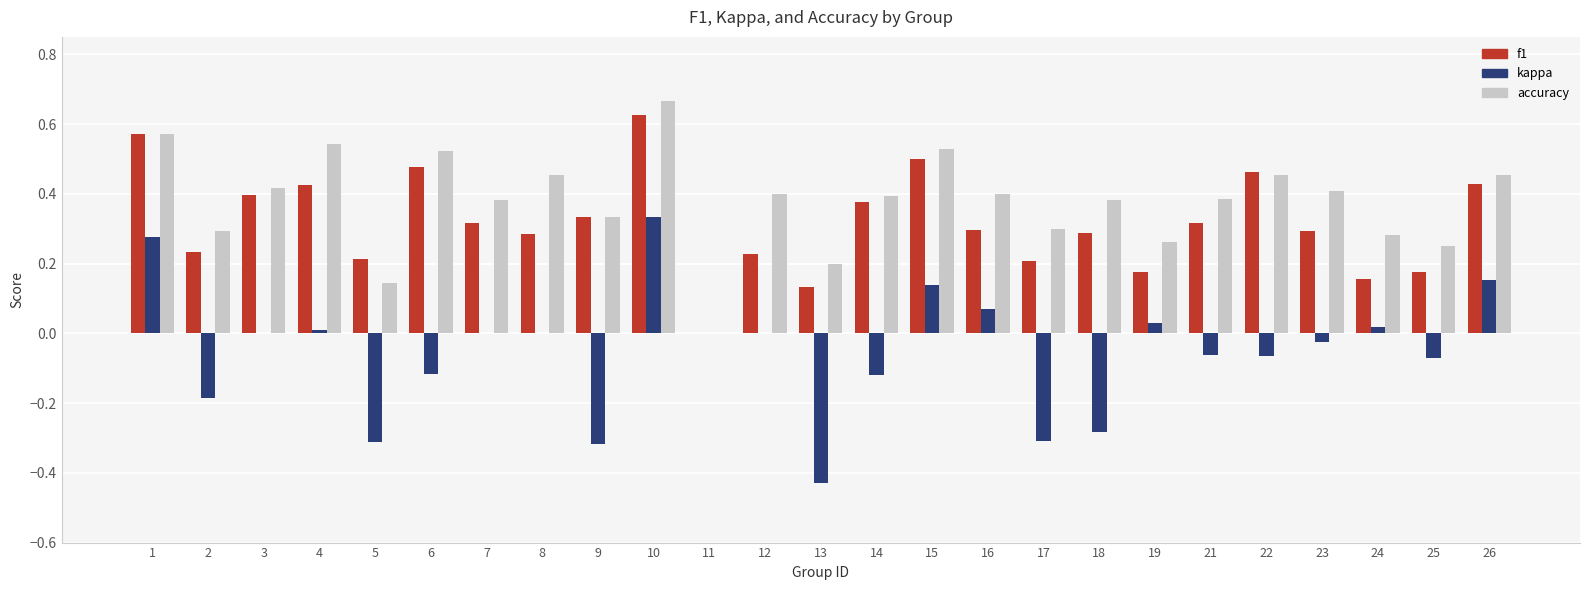

The value of accuracy at 7 is 0.4. True or false?

True